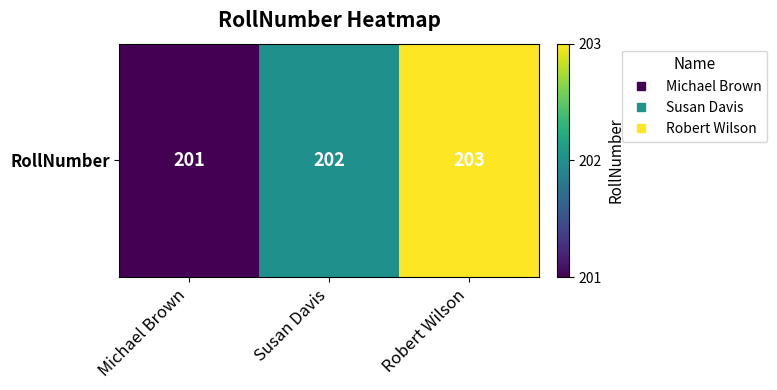

Which has a higher value, Susan Davis or Robert Wilson?

Robert Wilson